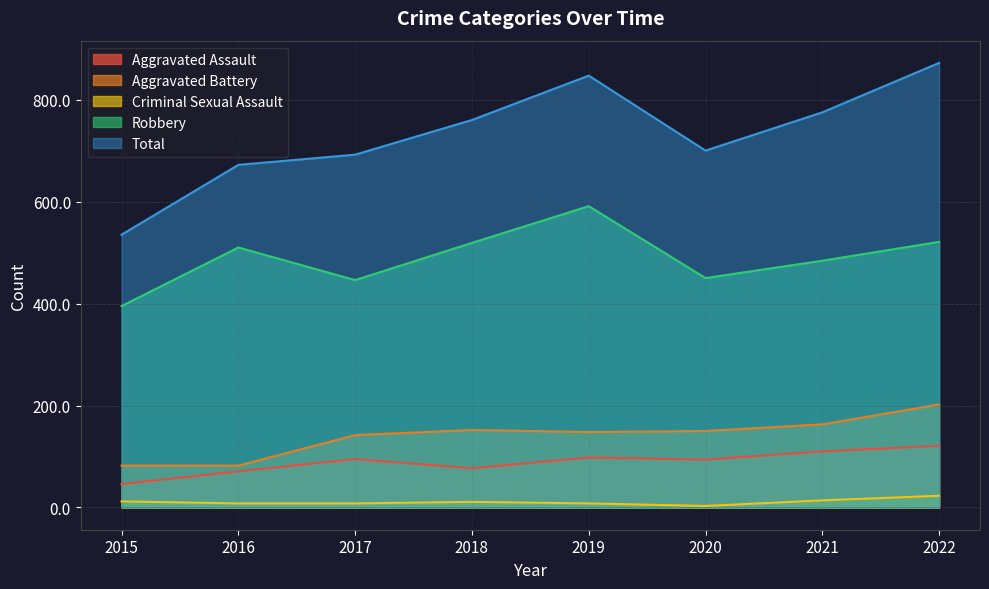

Which series has the largest total across all categories?

Total